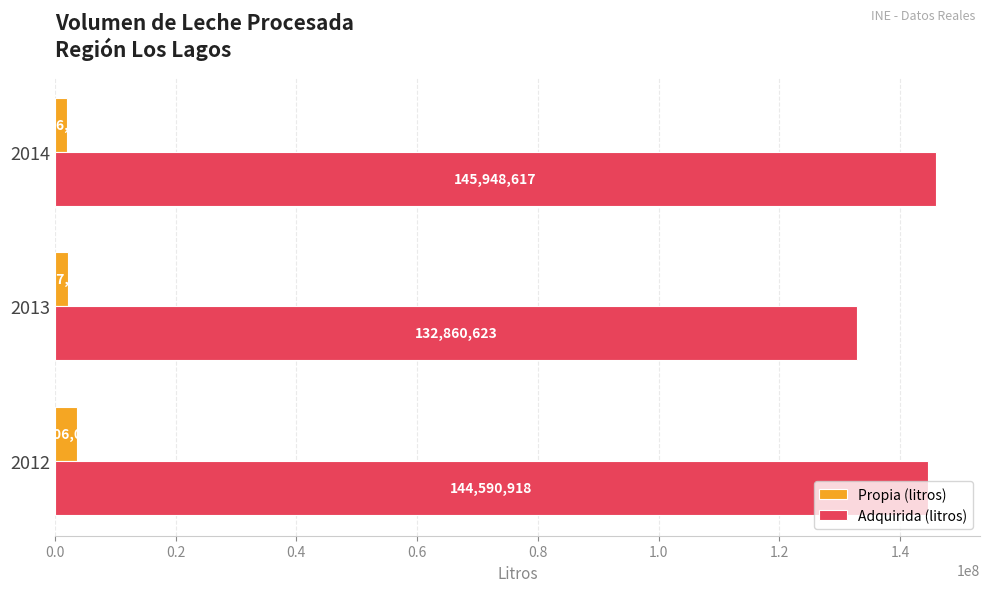

Count the number of categories in the chart.

3